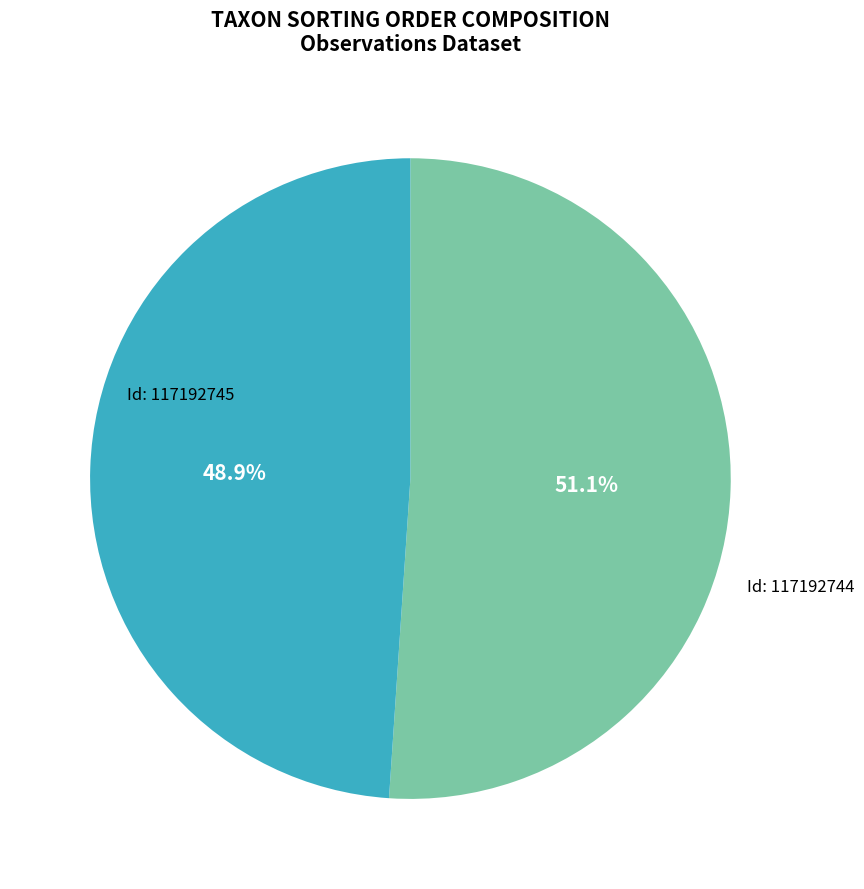

Is there any slice that represents more than half of the pie?

Yes